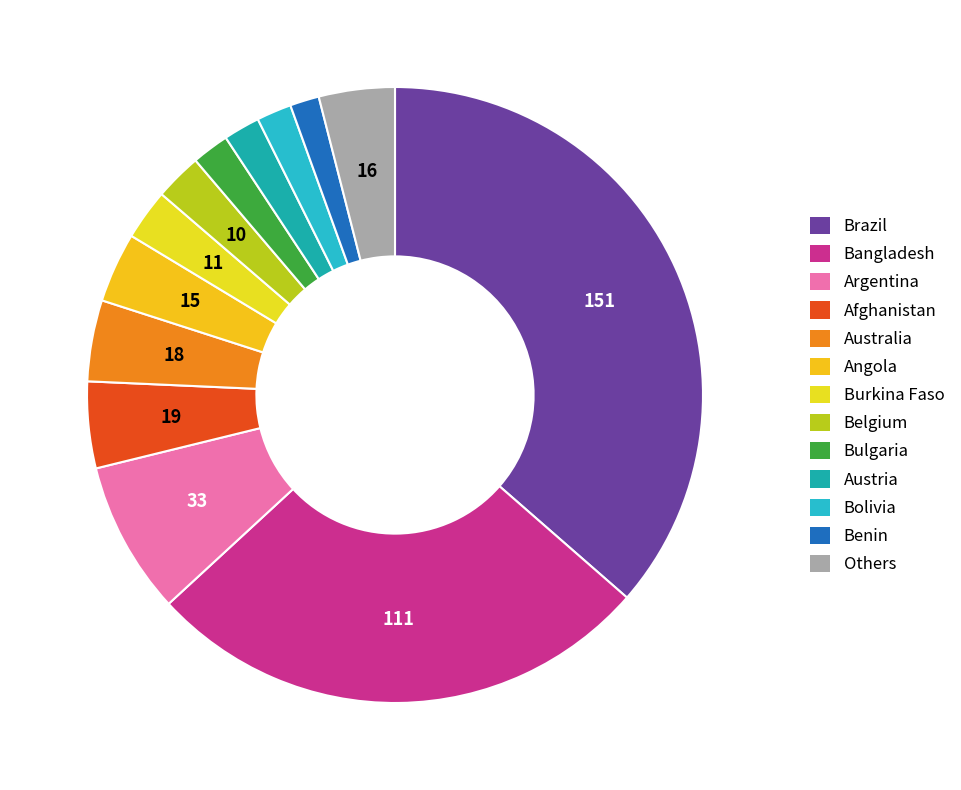

Approximately how many times larger is the value at Austria compared to Burkina Faso?

0.7